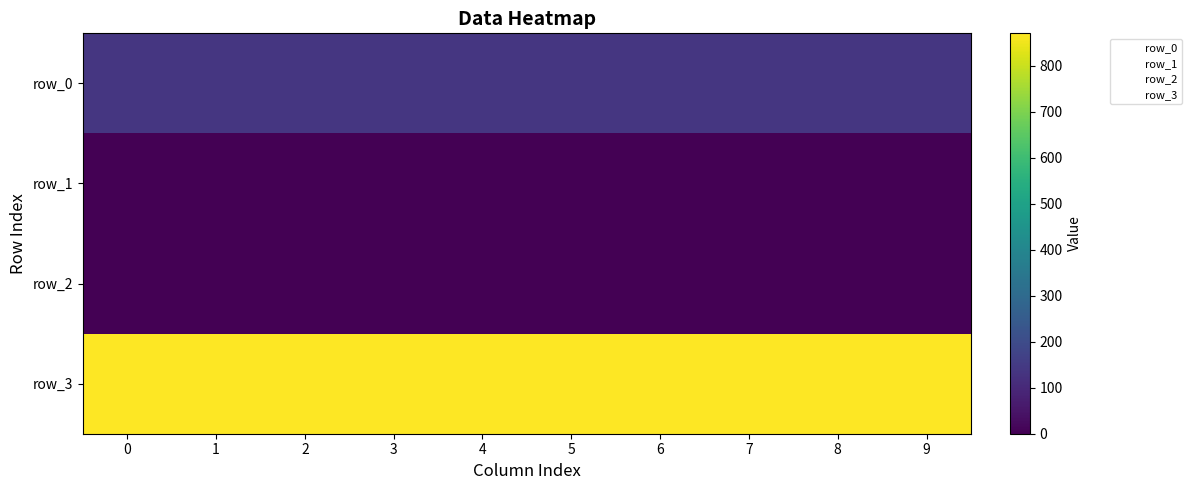

Is the value of row_2 at 5 greater than the value of row_3 at 7?

No